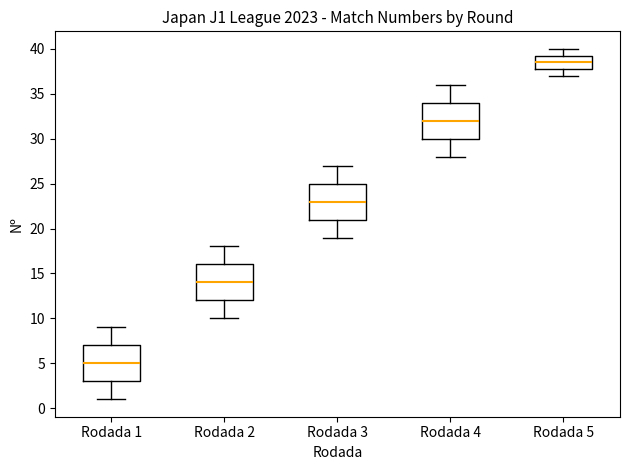

Reading left to right, transcribe this box plot: for each box, give where its median line is, the range the box spans, and where its two whiskers end, as read against the y-axis. The values are not printed on the chart, so give them approximately, as read against the axis.

Rodada 1: median 5.0, box 3.0 to 7.0, whiskers 1.0 to 9.0
Rodada 2: median 14.0, box 12.0 to 16.0, whiskers 10.0 to 18.0
Rodada 3: median 23.0, box 21.0 to 25.0, whiskers 19.0 to 27.0
Rodada 4: median 32.0, box 30.0 to 34.0, whiskers 28.0 to 36.0
Rodada 5: median 38.5, box 38.0 to 39.5, whiskers 37.0 to 40.0